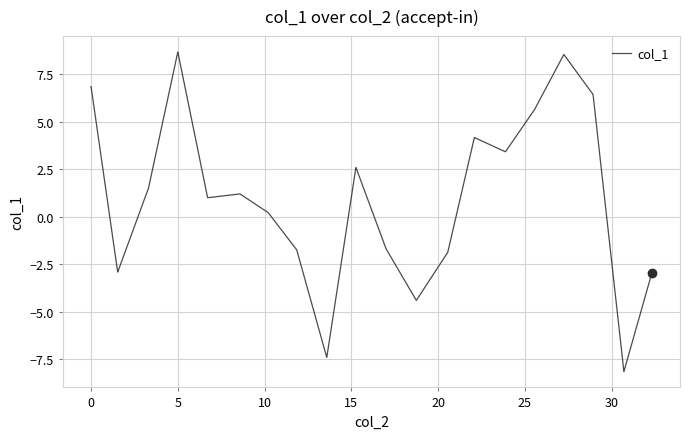

What is the minimum value shown in the chart?

-8.1